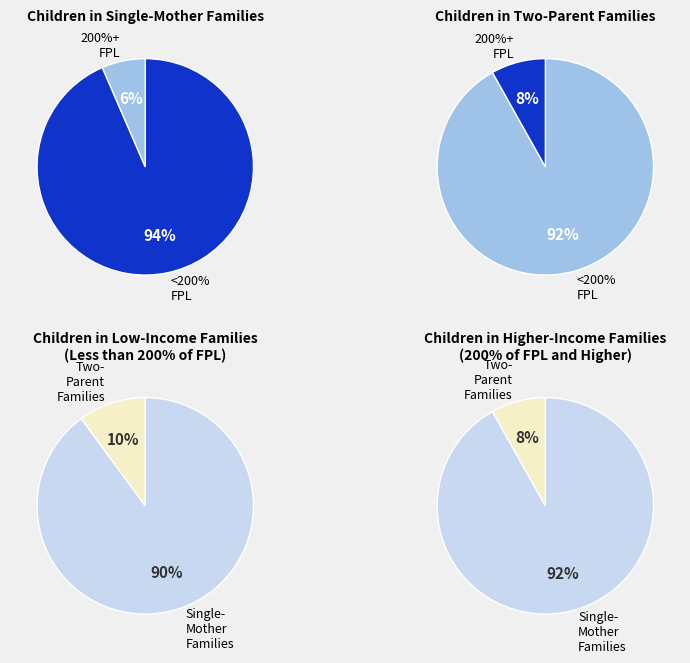

Combined, do 5 and 3 account for over 50%?

No